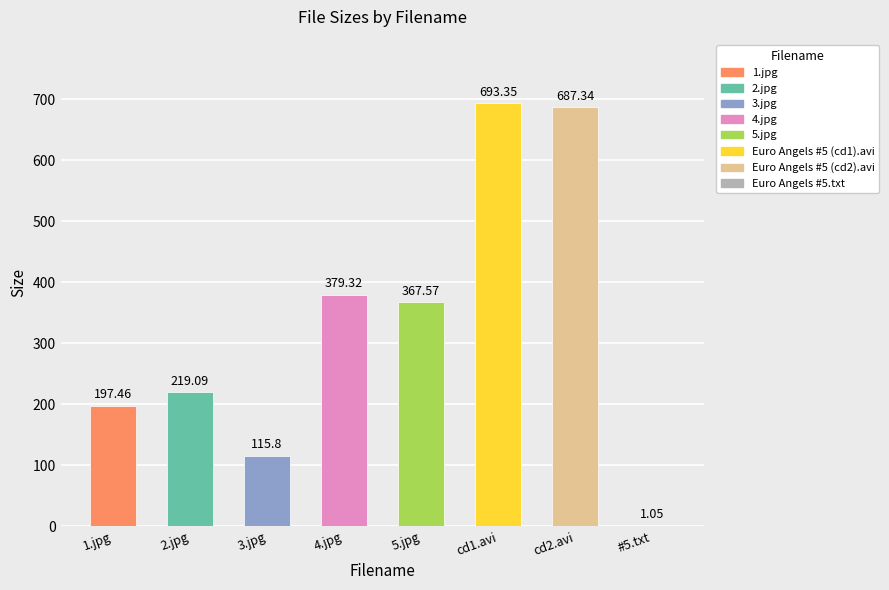

At which label does the data first exceed 367?

4.jpg